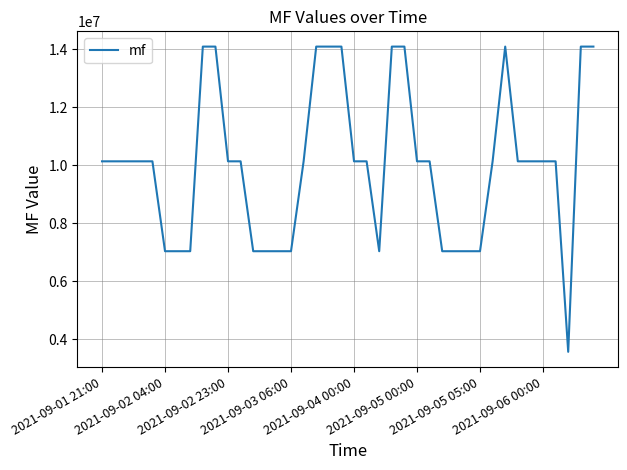

What is the greatest value displayed?

14097184